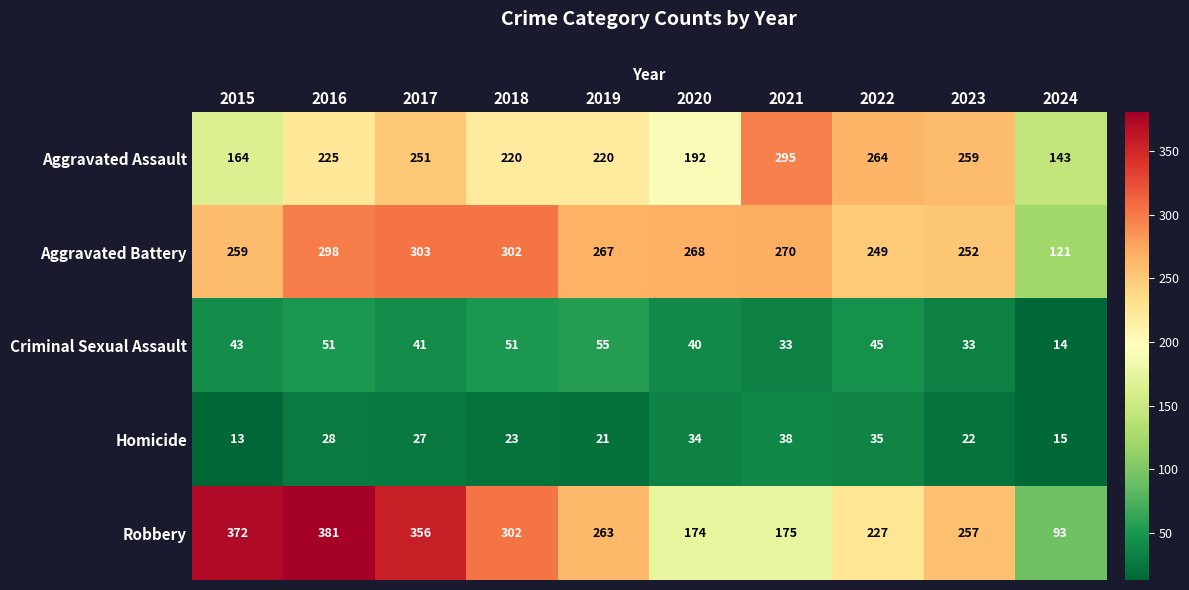

At how many categories does at least one series exceed 67?

10